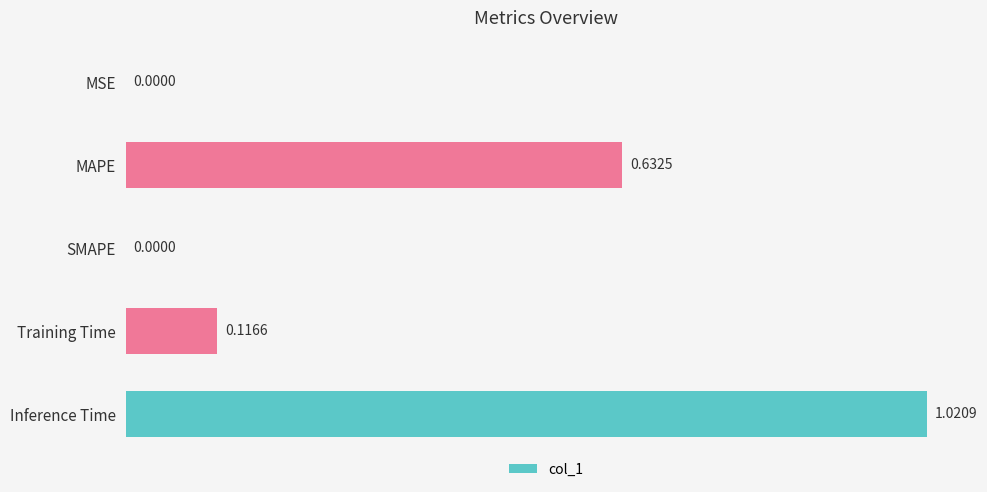

What is the average value?

0.4